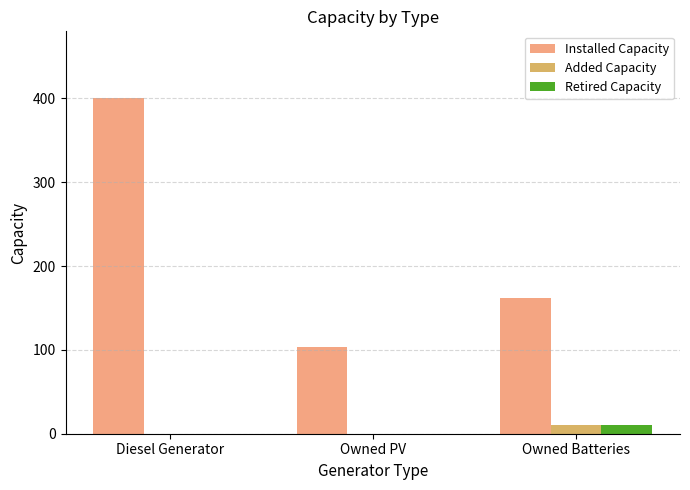

How many groups of bars are there?

3